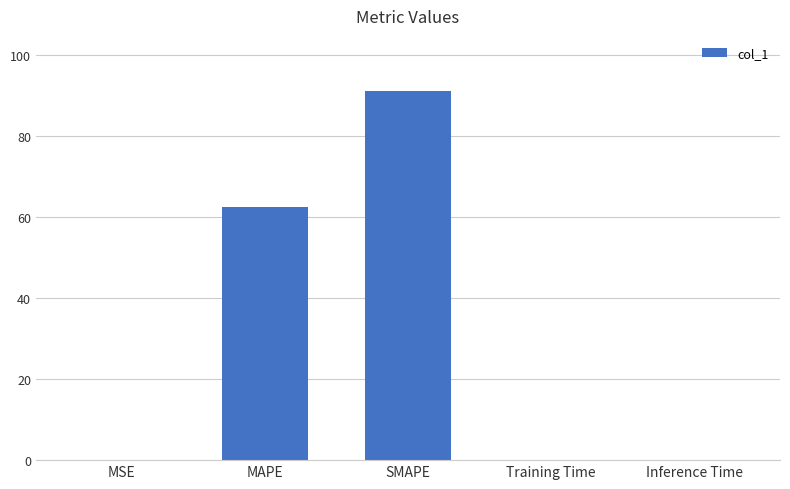

What is the greatest value displayed?

91.0